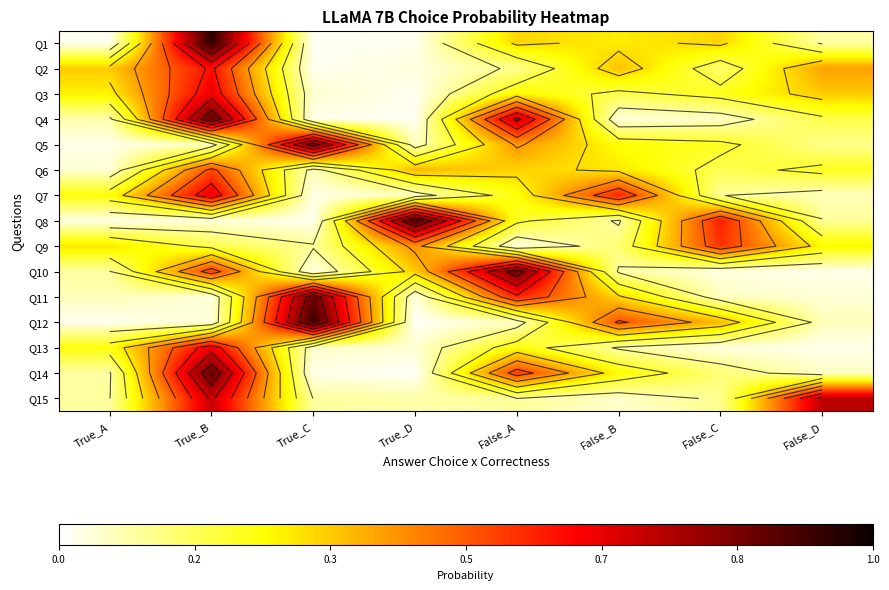

The value of Q14 at True_D is 0.0. True or false?

True